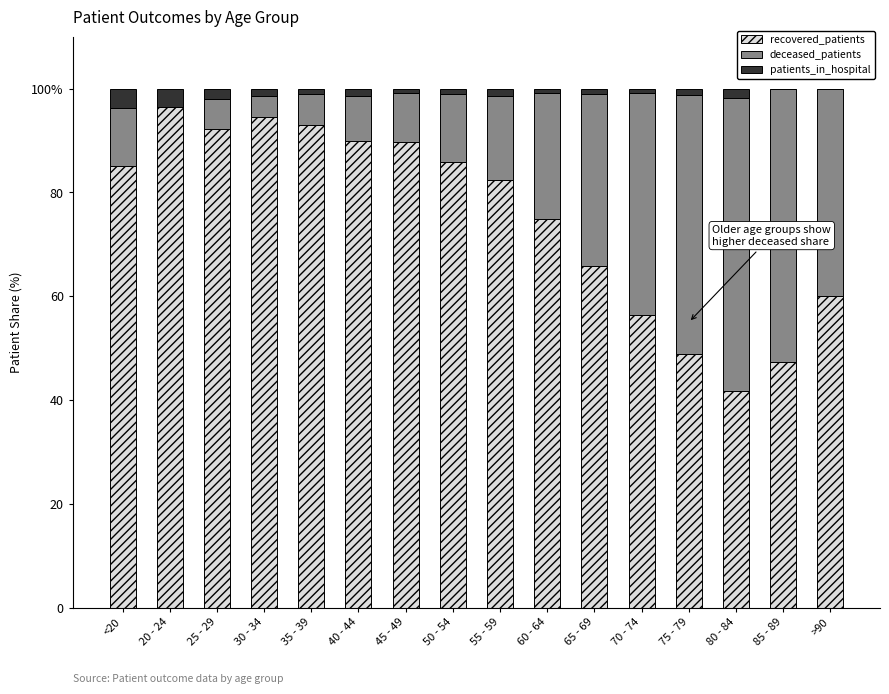

What is the label of the 6th bar from the right?

65 - 69